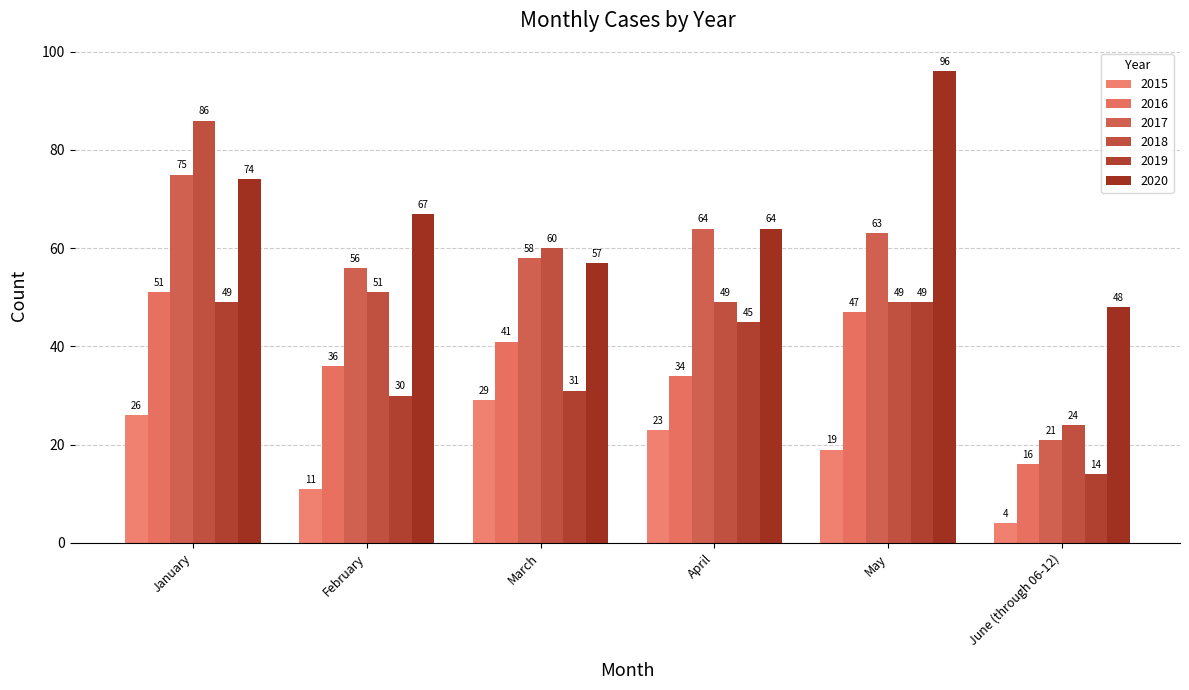

Is it true that 2017 equals 21 at January?

False